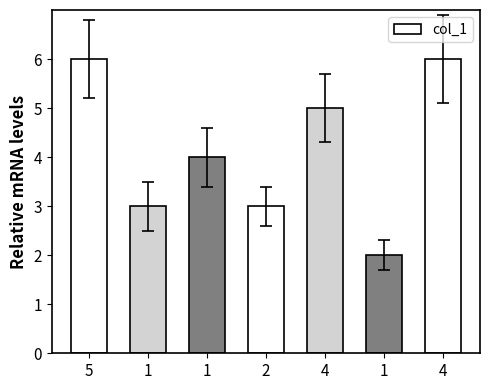

Count the number of data series in this chart.

1